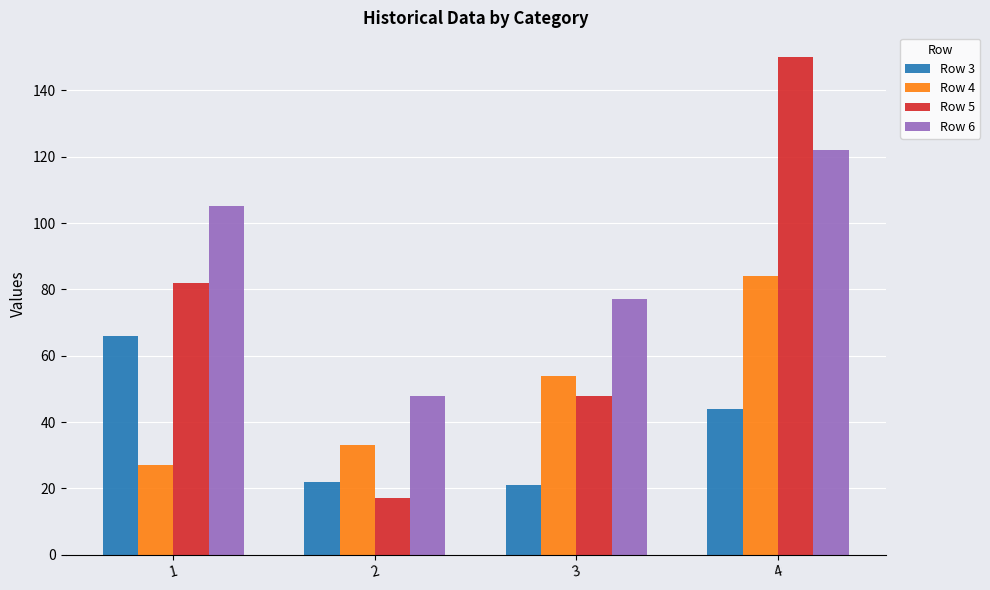

What is the difference between the highest and lowest values at 4?

106